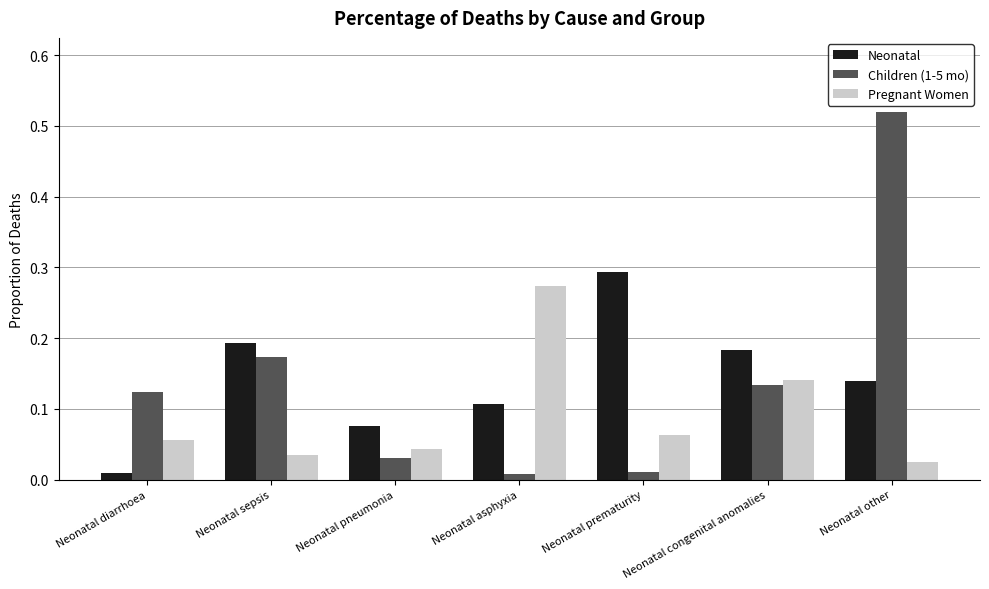

Where is Pregnant Women nearest to the value 0?

Neonatal other